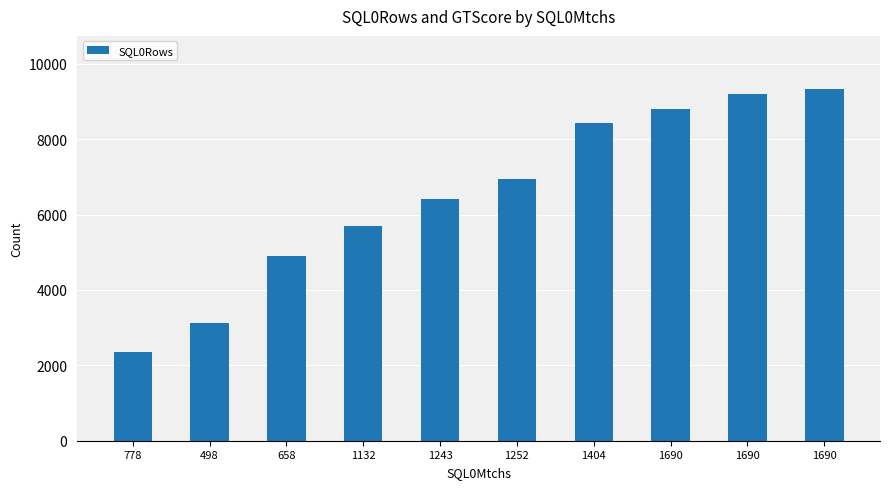

The value at 1404 is 8436. True or false?

True